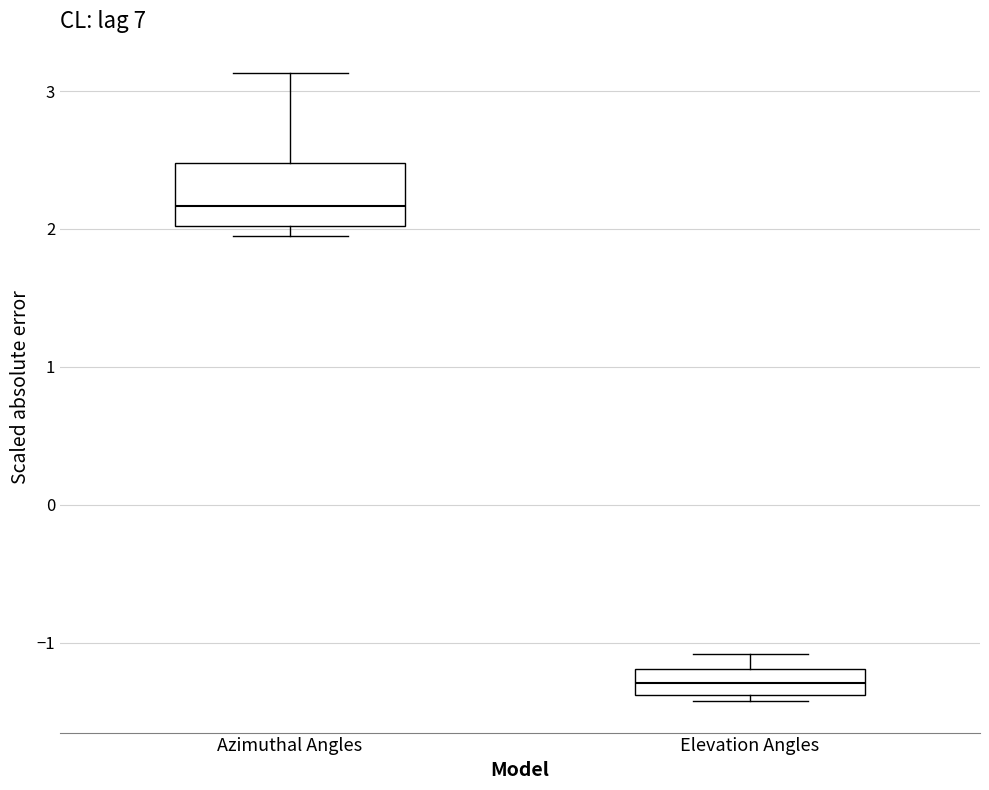

Which box is the tallest, from its lower edge to its upper edge?

Azimuthal Angles